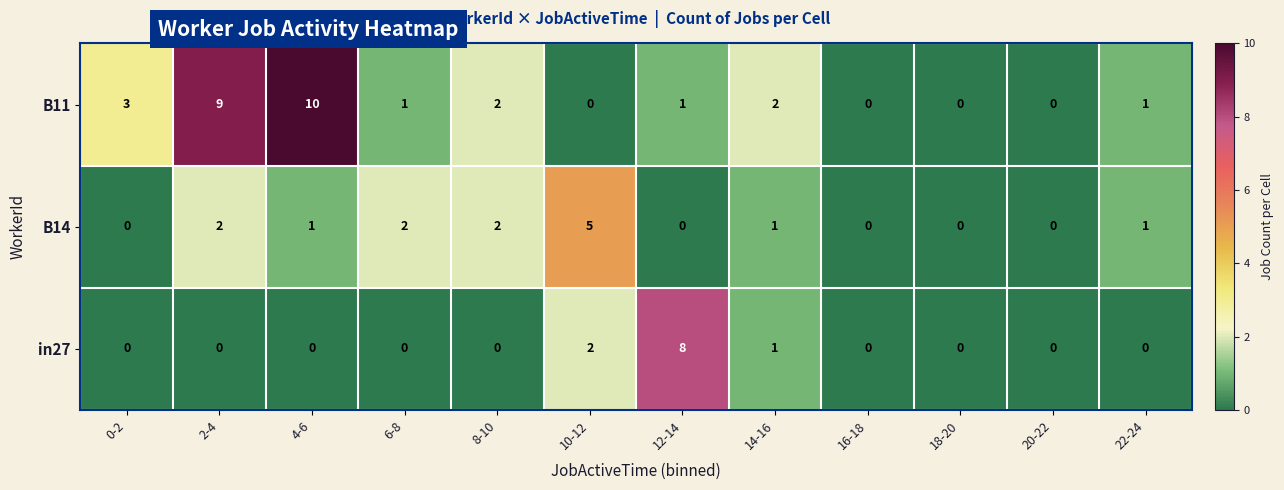

Count the number of categories in the chart.

12